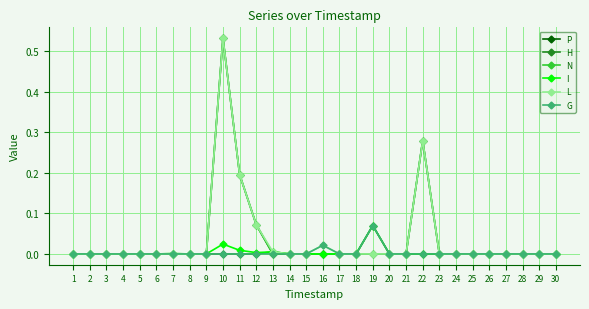

The value of N at 2 is -0.3. True or false?

False